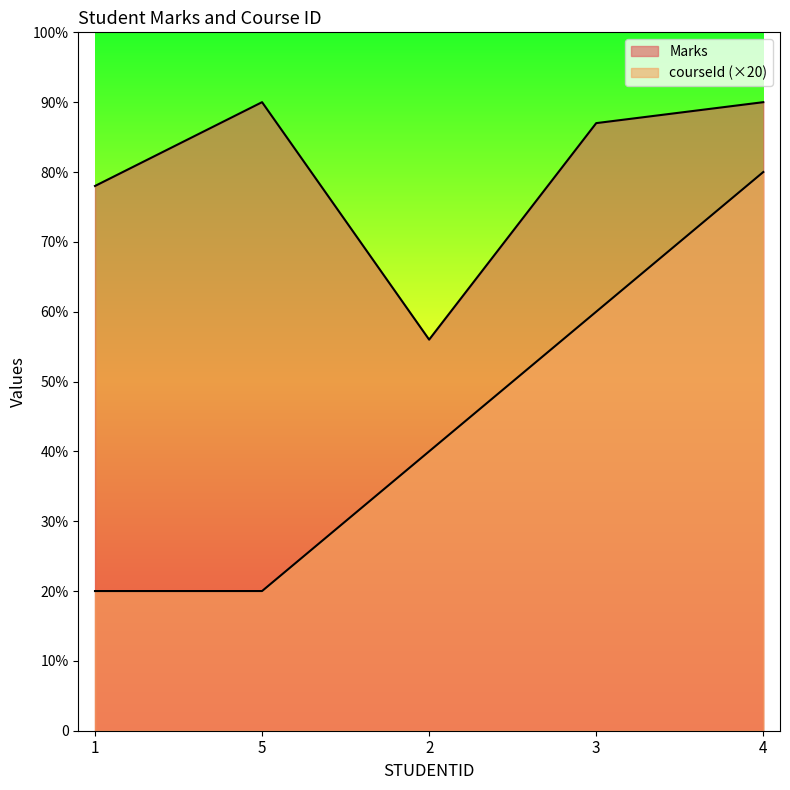

Does the chart have visible grid lines?

No